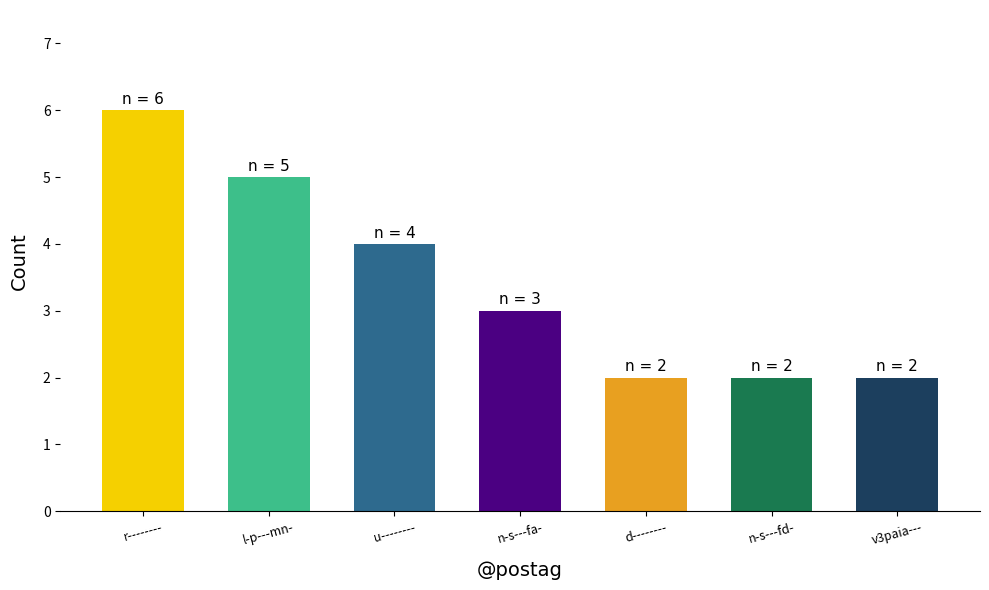

How many distinct data groups are displayed?

1